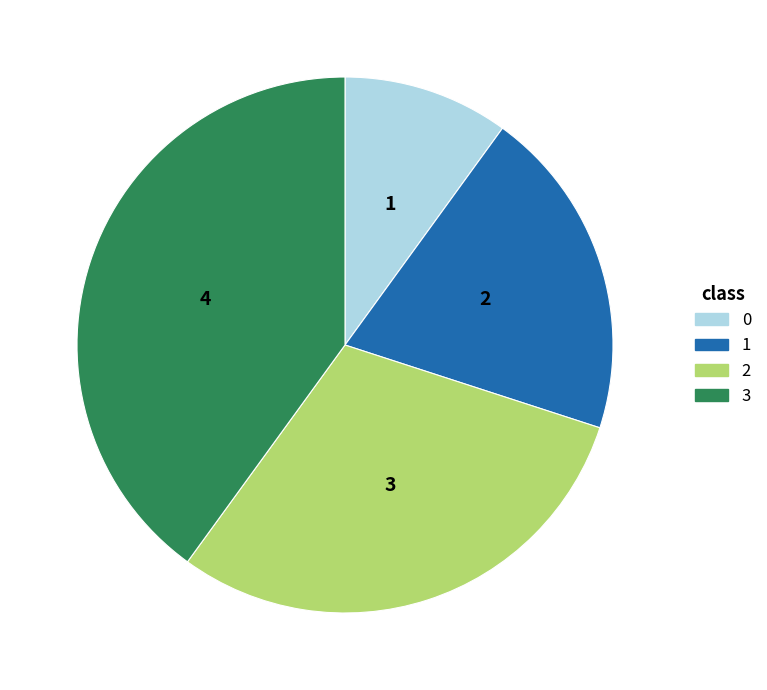

Count the number of slices in the pie.

4